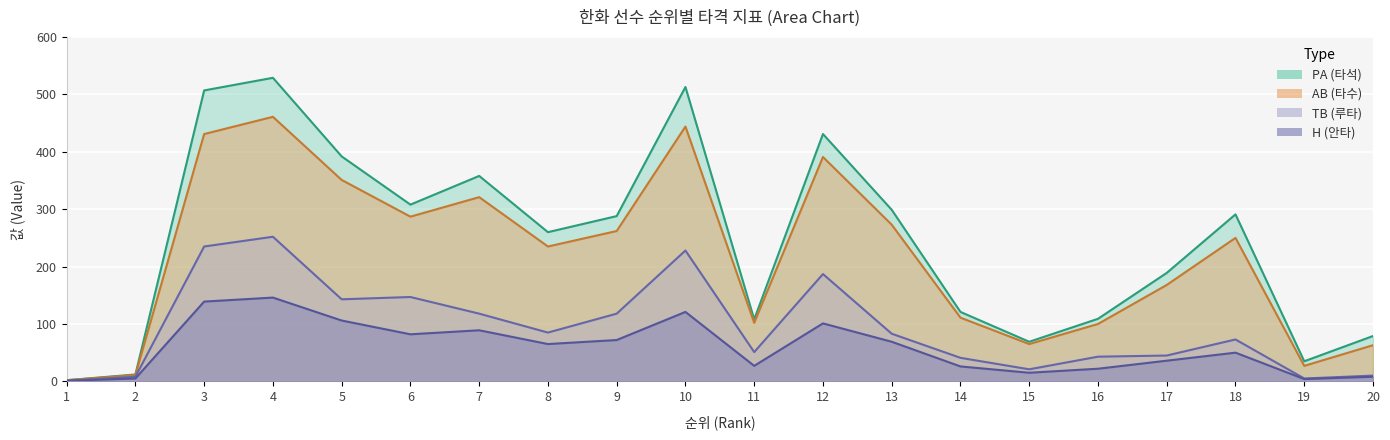

How many data points in TB are above 83?

9